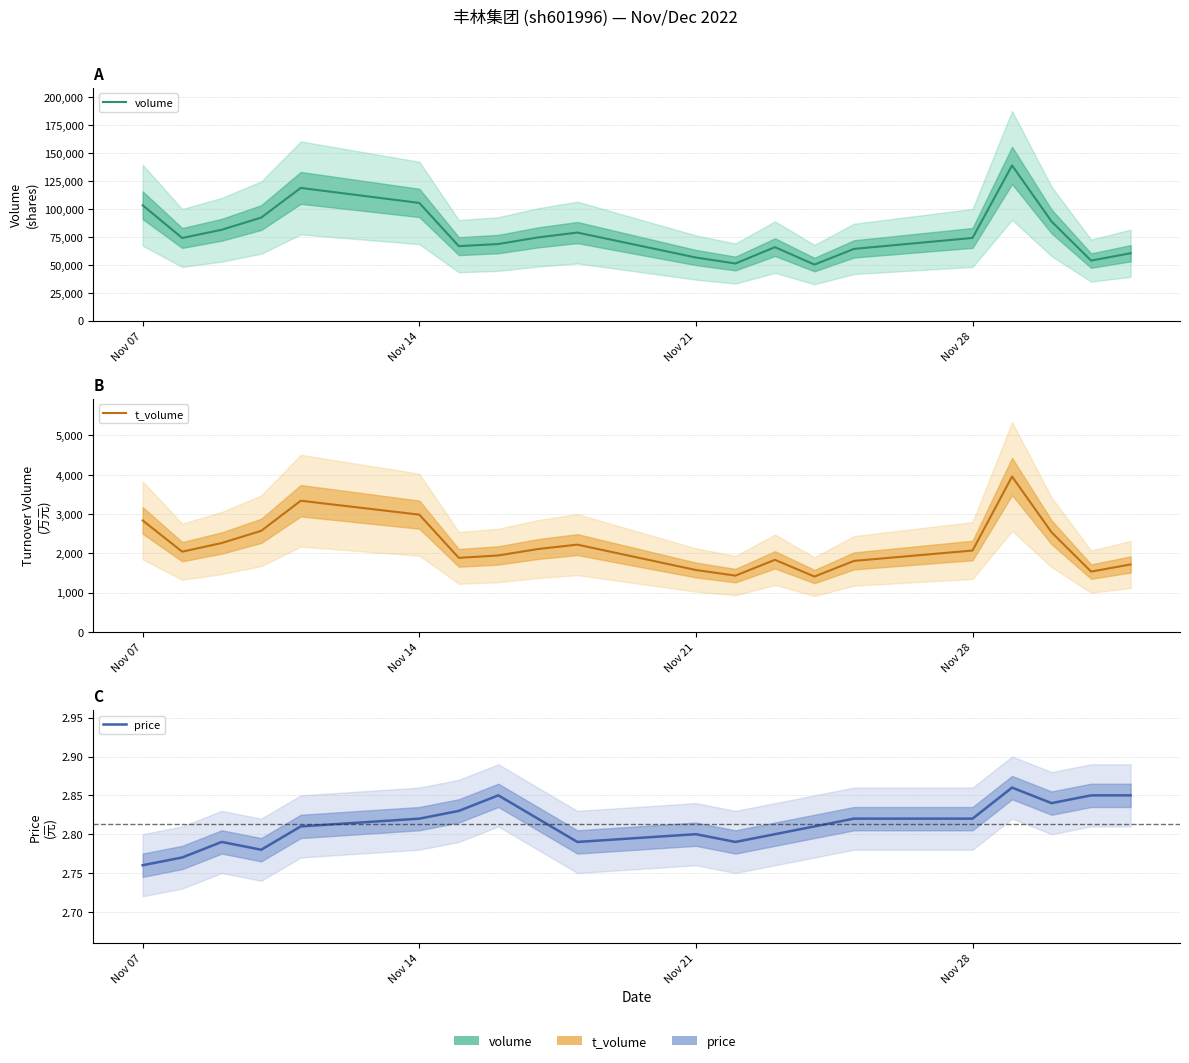

True or false: price and t_volume intersect in this chart.

False